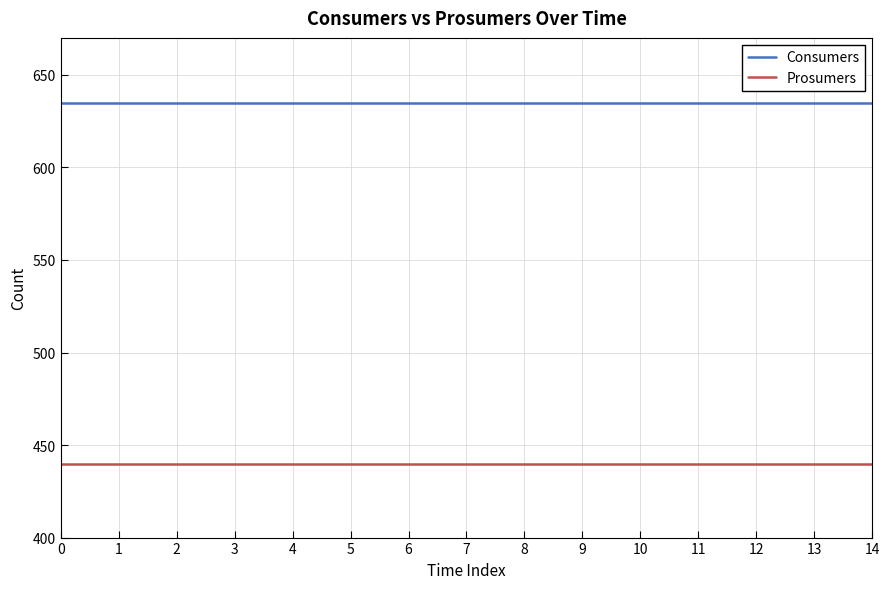

What is the maximum value for Prosumers?

440